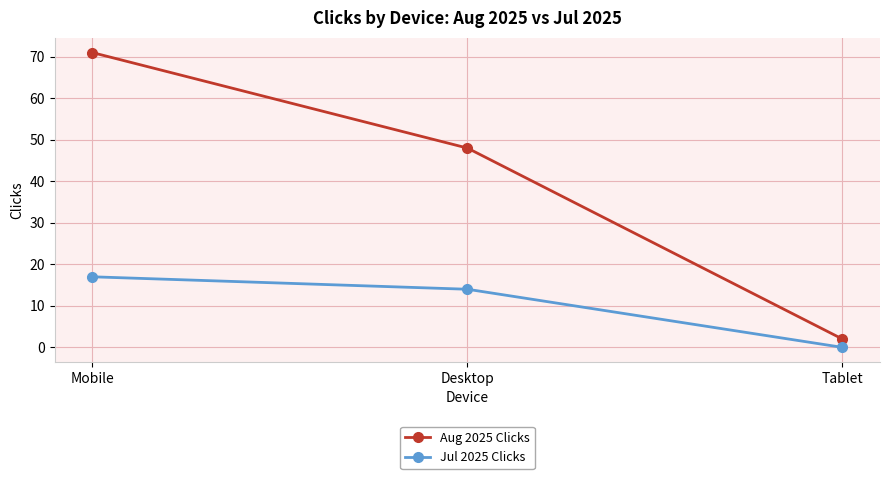

What is the difference between the maximum and second lowest values in the Aug 2025 Clicks series?

23